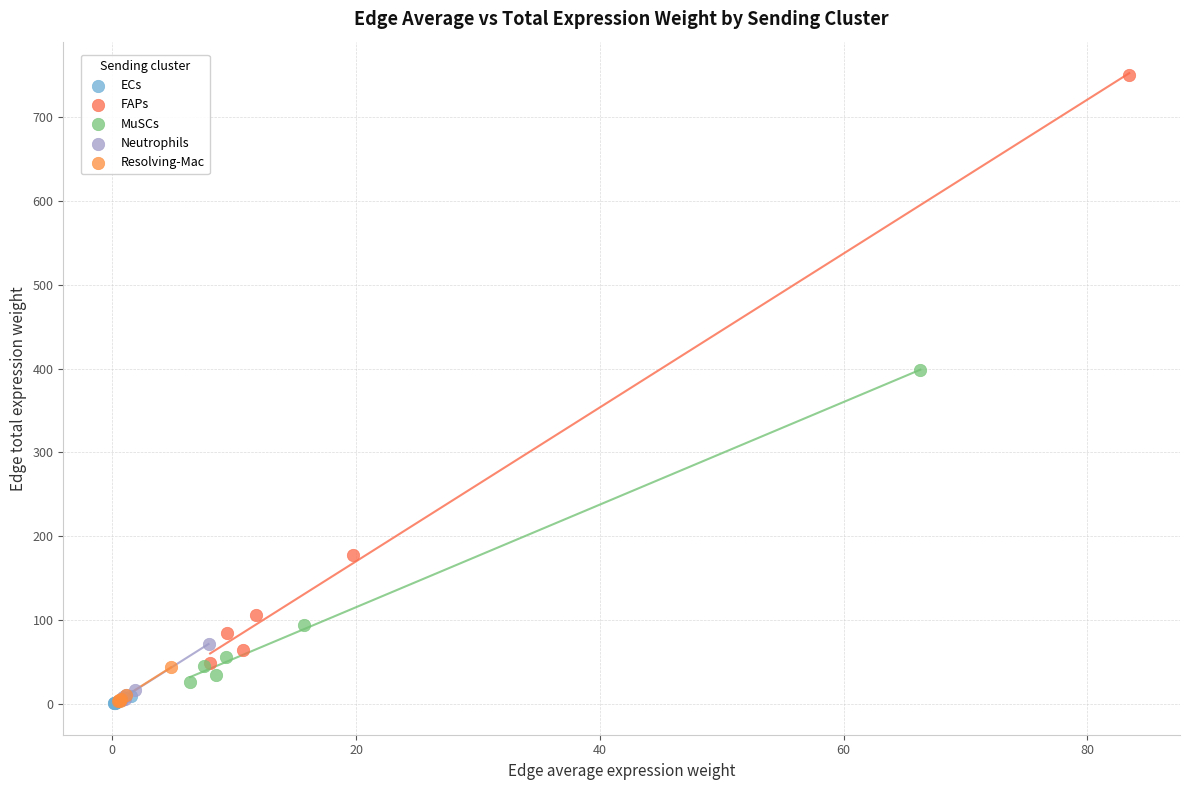

Which series has the largest Y range (max minus min)?

FAPs